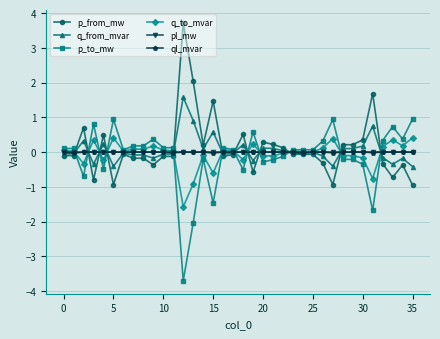

What are all the series names shown in the legend?

p_from_mw, q_from_mvar, p_to_mw, q_to_mvar, pl_mw, ql_mvar